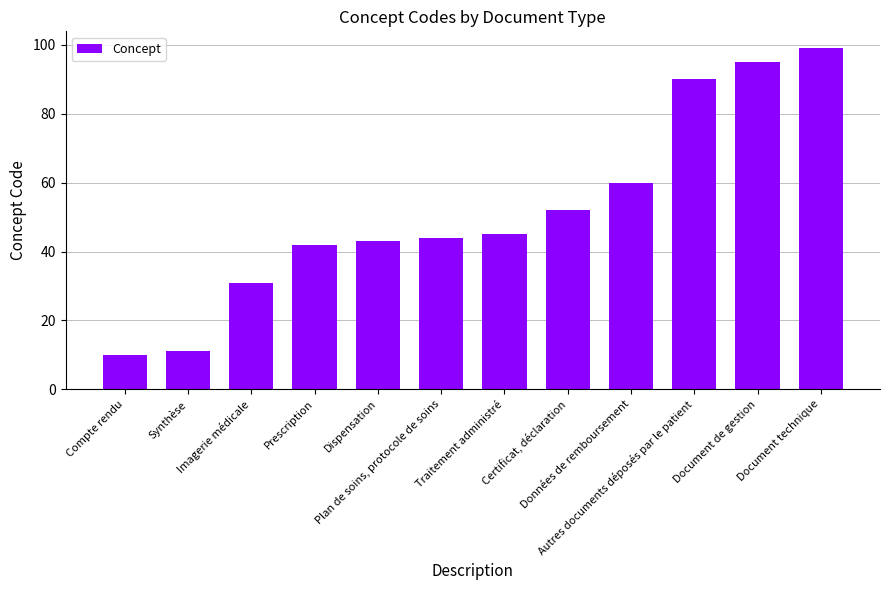

What is the minimum value shown in the chart?

10